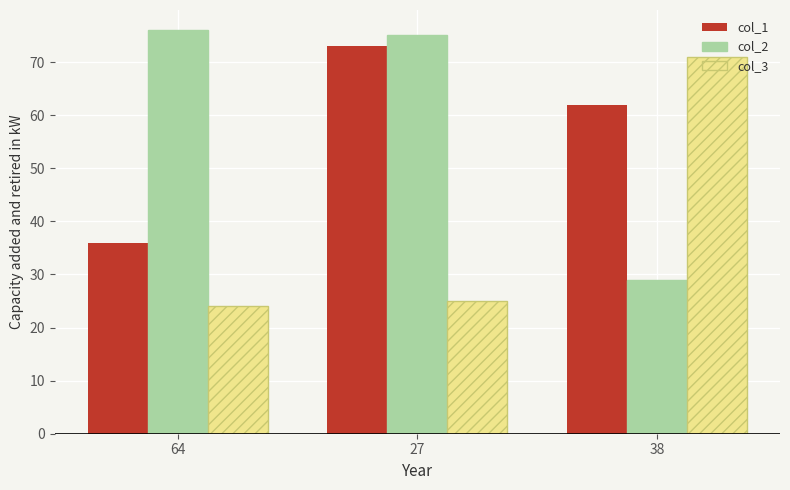

At which label is col_3 closest to 47?

27